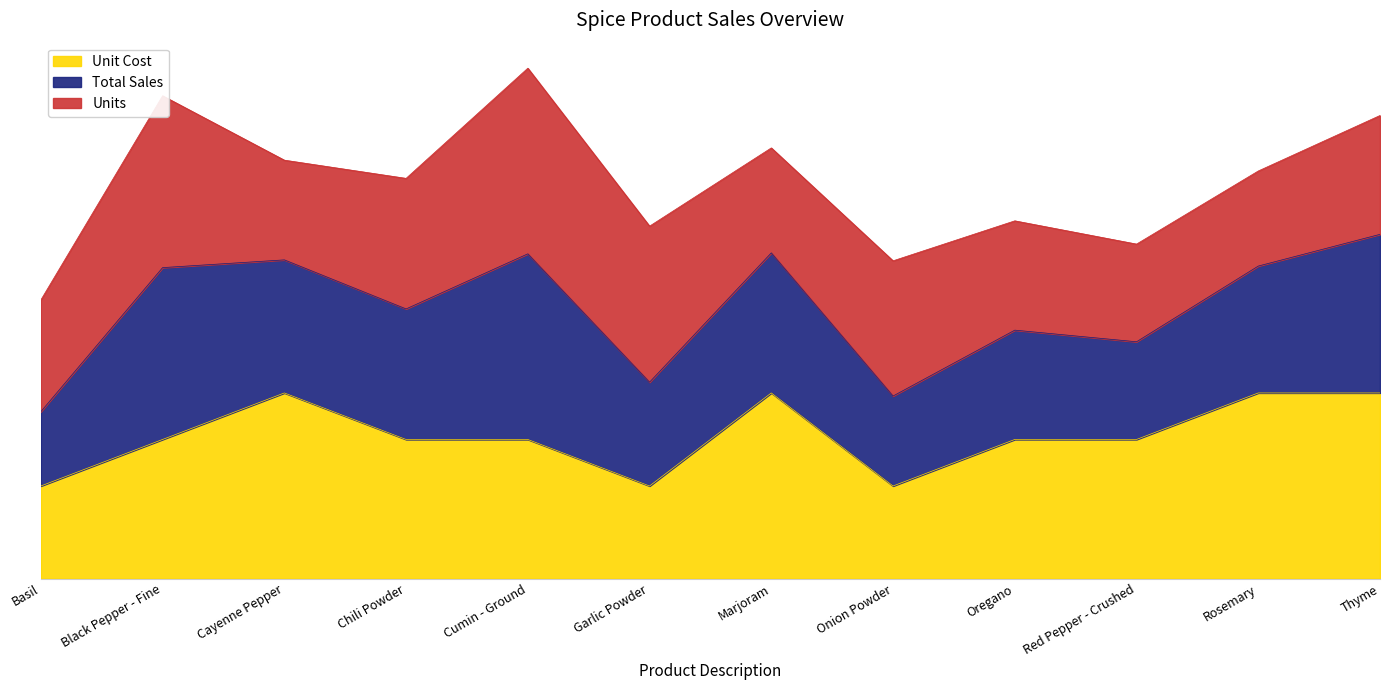

What is the spread (max minus min) of values at Thyme?

1.5